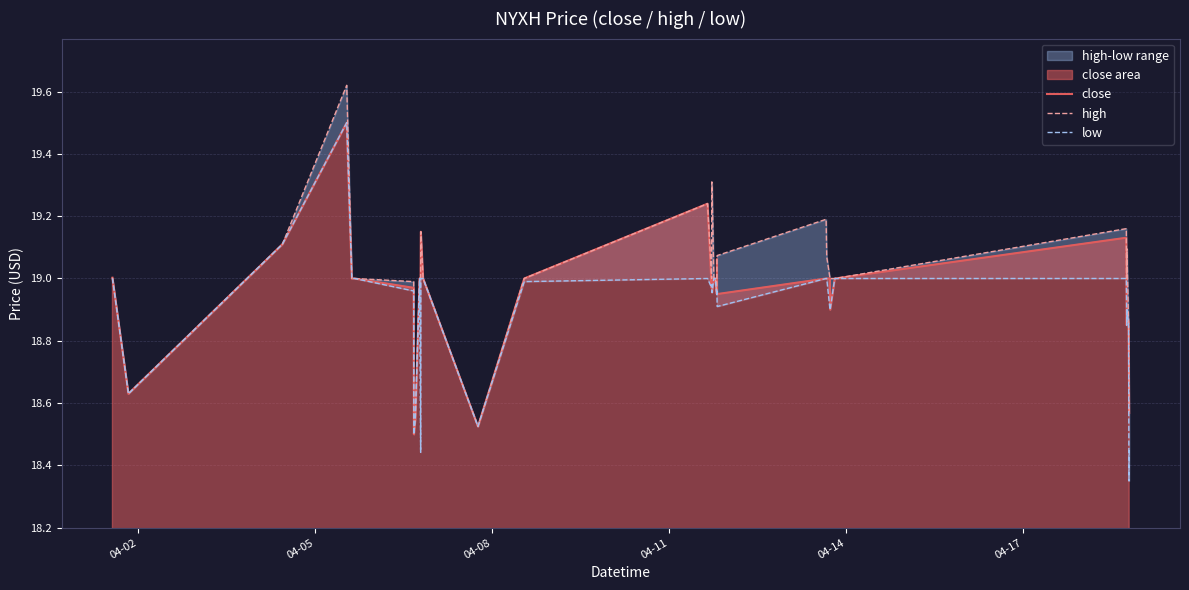

What is the maximum value for close?

19.5